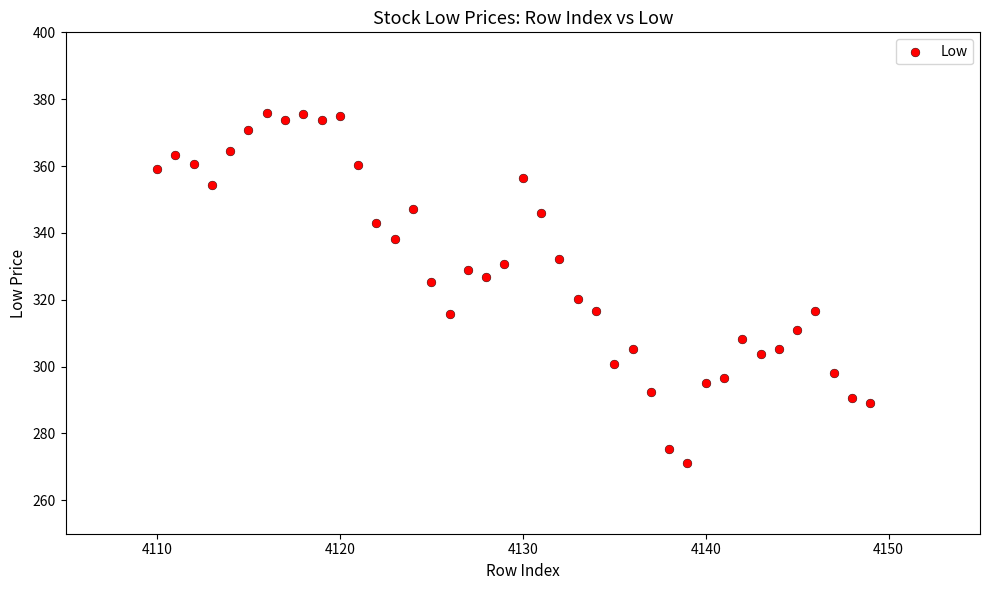

What is the range of X values (max minus min)?

39.0